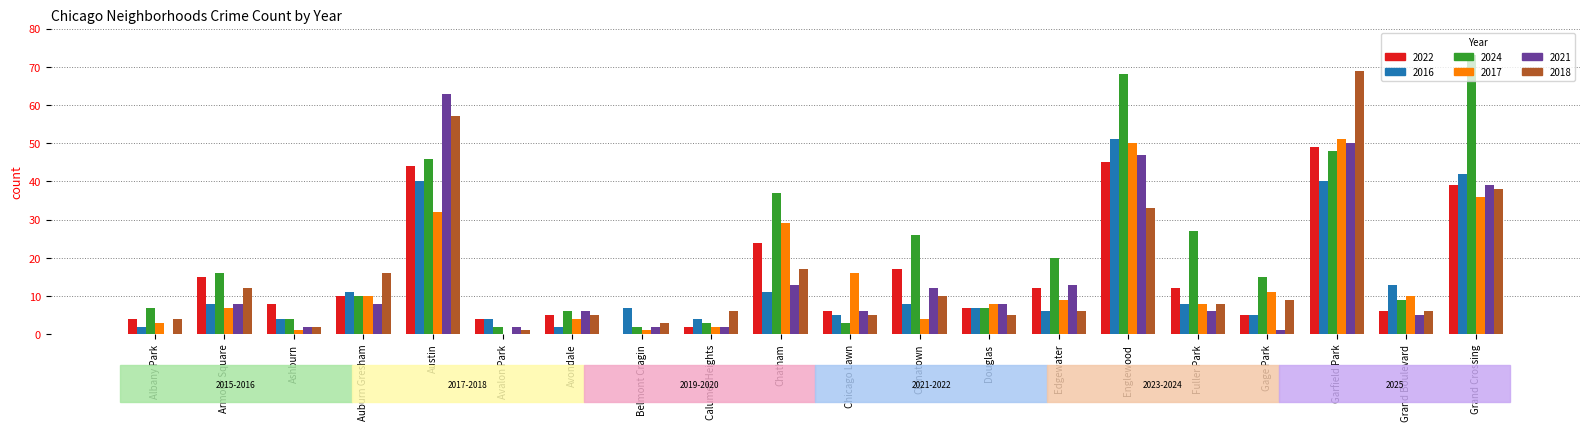

Which series has the largest total across all categories?

2024